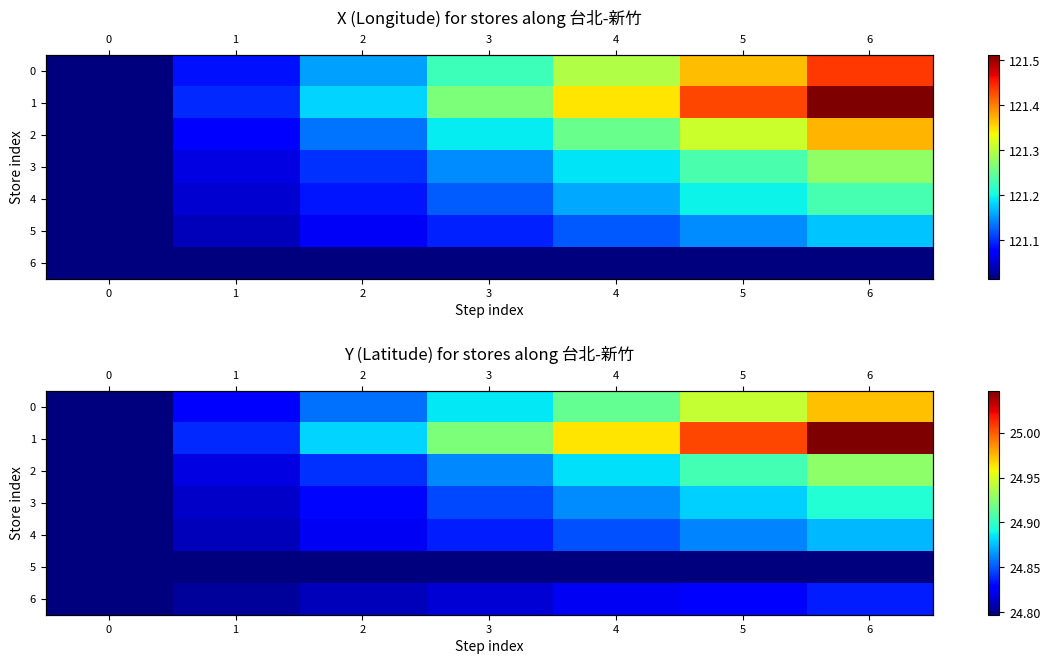

What is the maximum value shown in the chart?

25.0